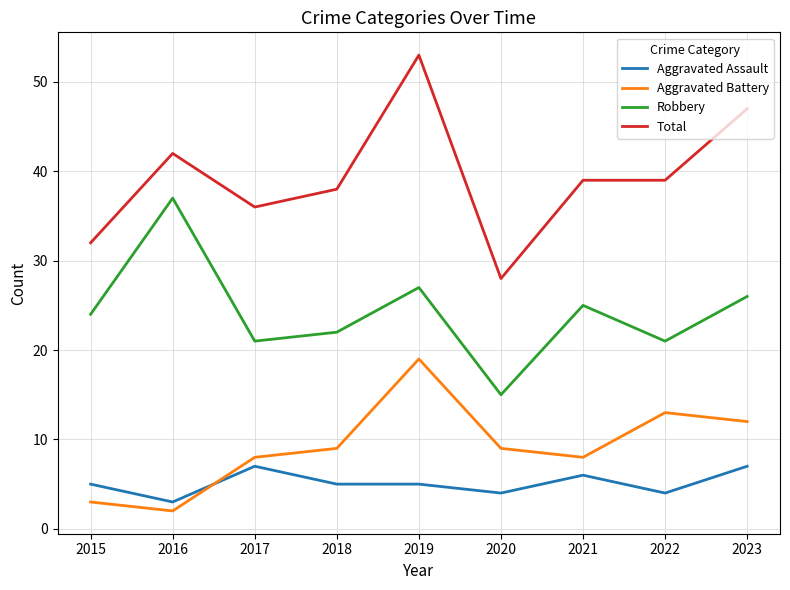

What is the difference between the maximum and minimum values in the Aggravated Assault series?

4